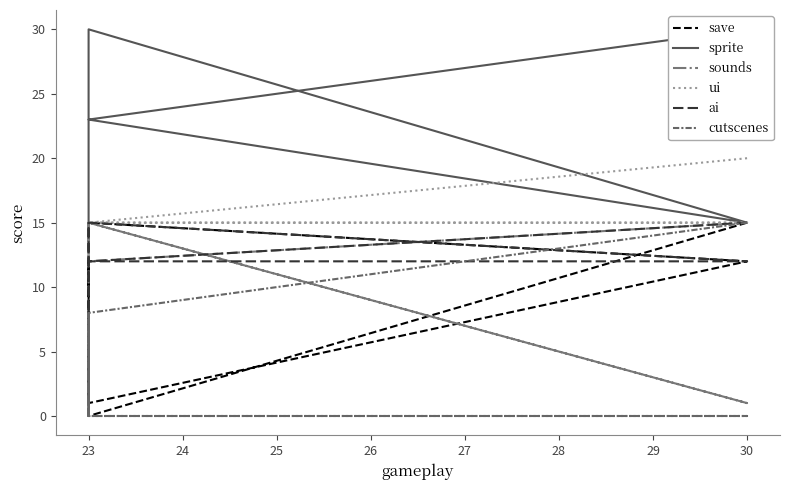

What is the greatest value displayed?

30